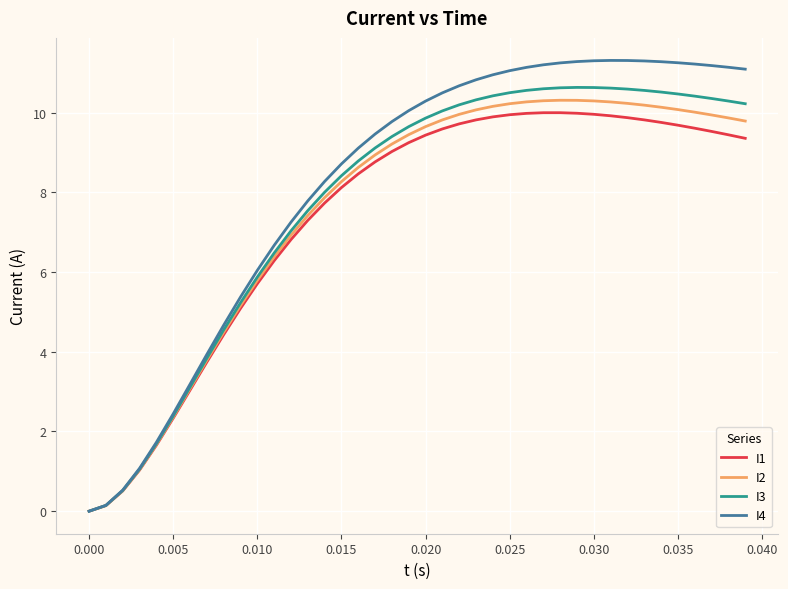

Which series has the largest range (max minus min)?

I4